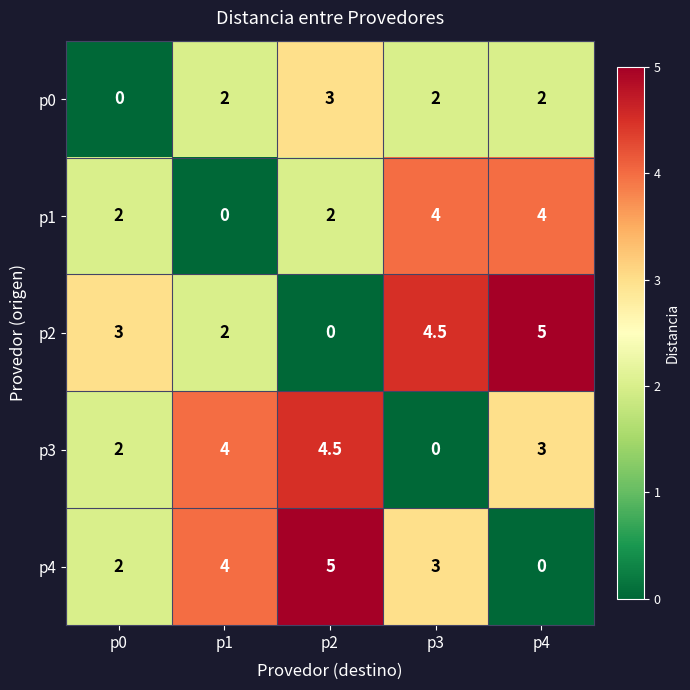

What is the difference between the highest and lowest values at p0?

3.0